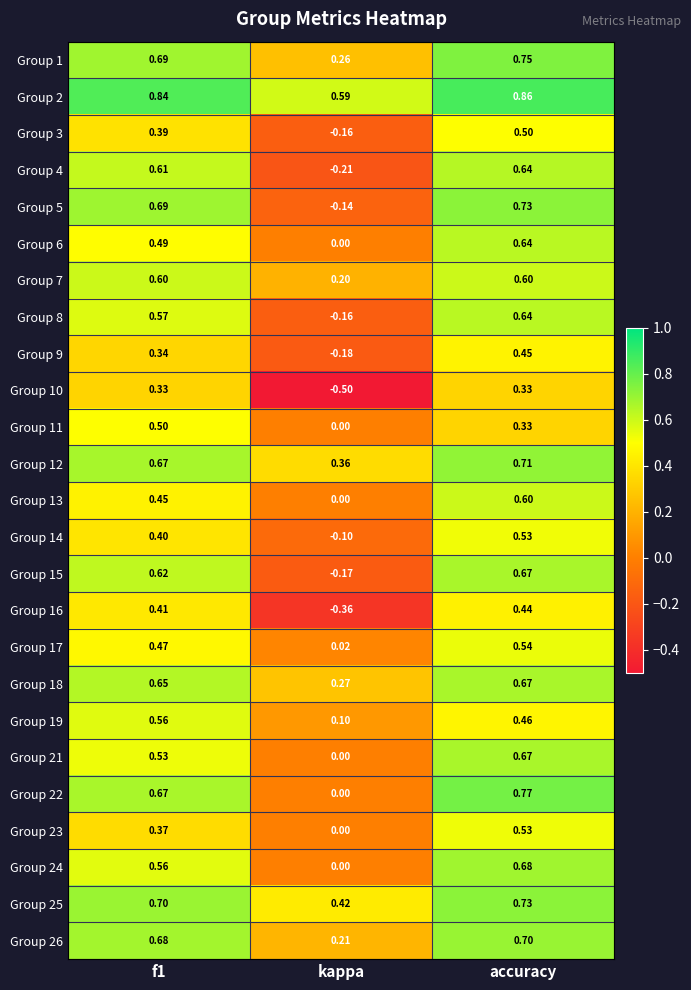

At which category is the sum across all series the highest?

accuracy